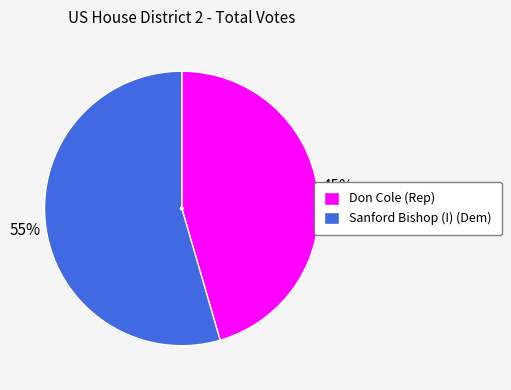

Is it true that Don Cole (Rep) is 45% of the pie?

True